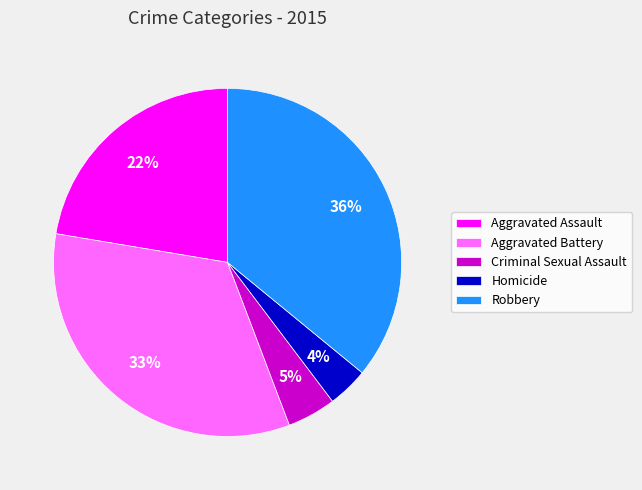

Which has a higher value, Aggravated Assault or Homicide?

Aggravated Assault